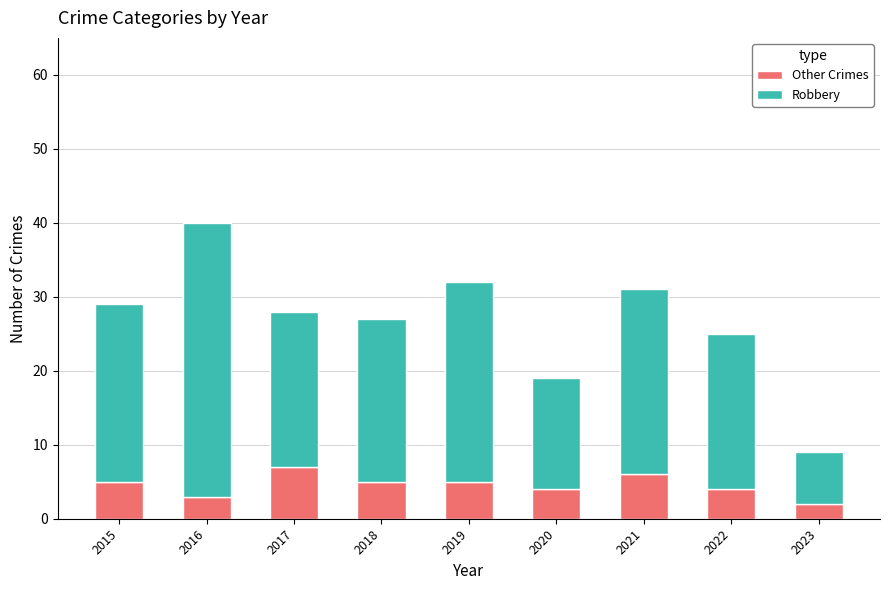

Reading right to left, what are the values for Other Crimes?

2023=2	2022=4	2021=6	2020=4	2019=5	2018=5	2017=7	2016=3	2015=5